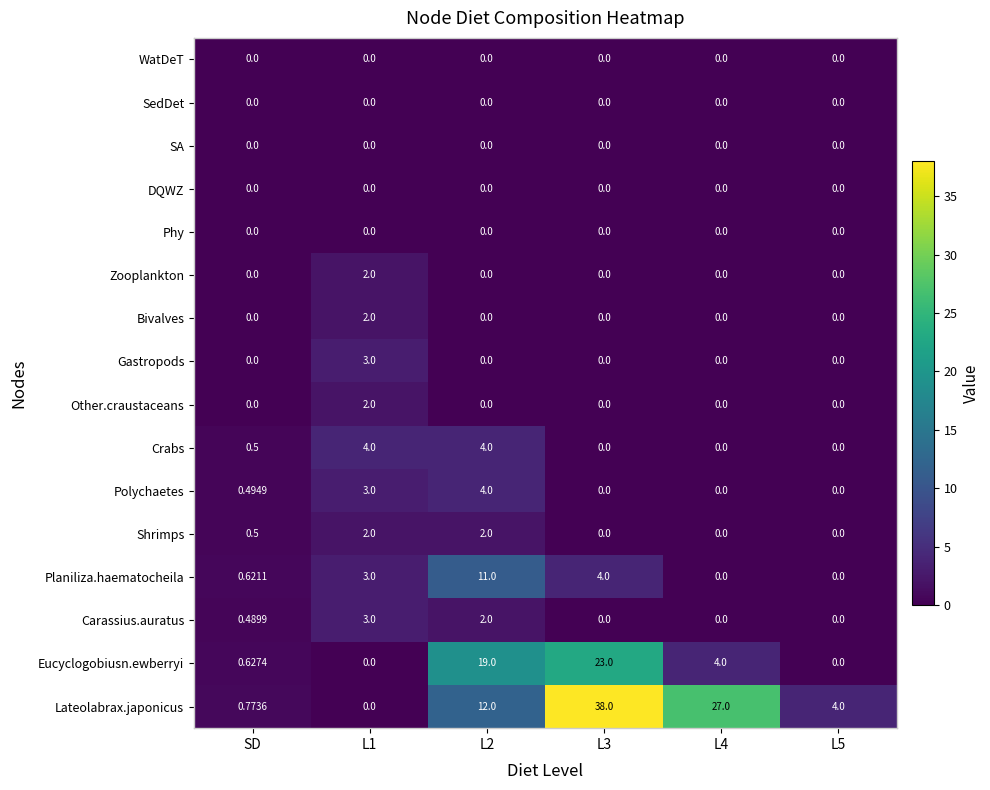

Between SD and L5, which series saw the biggest shift?

Lateolabrax.japonicus